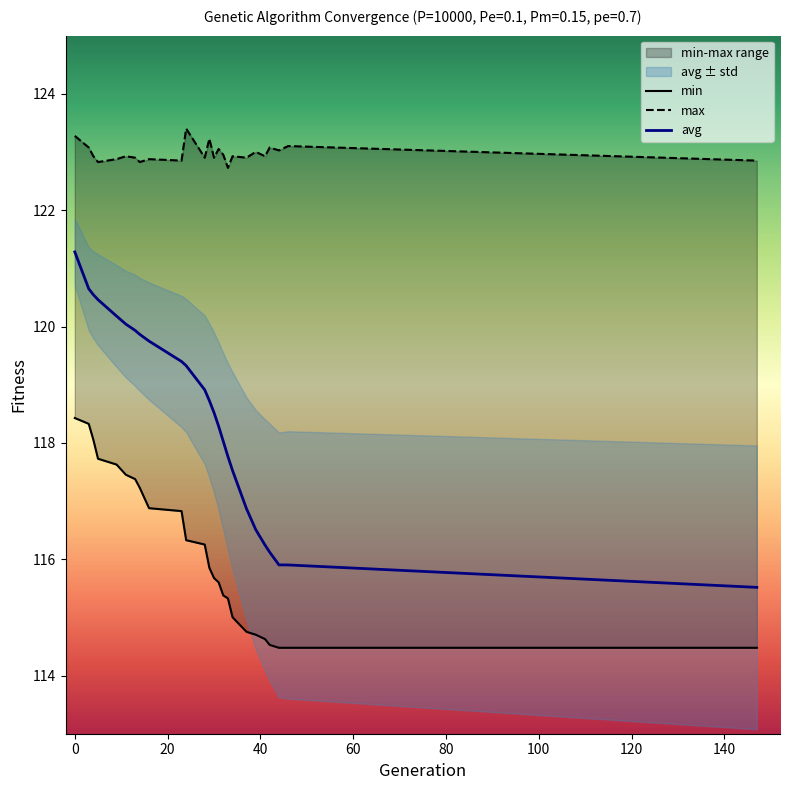

Rank the series by their maximum value, from lowest to highest.

min, avg, max